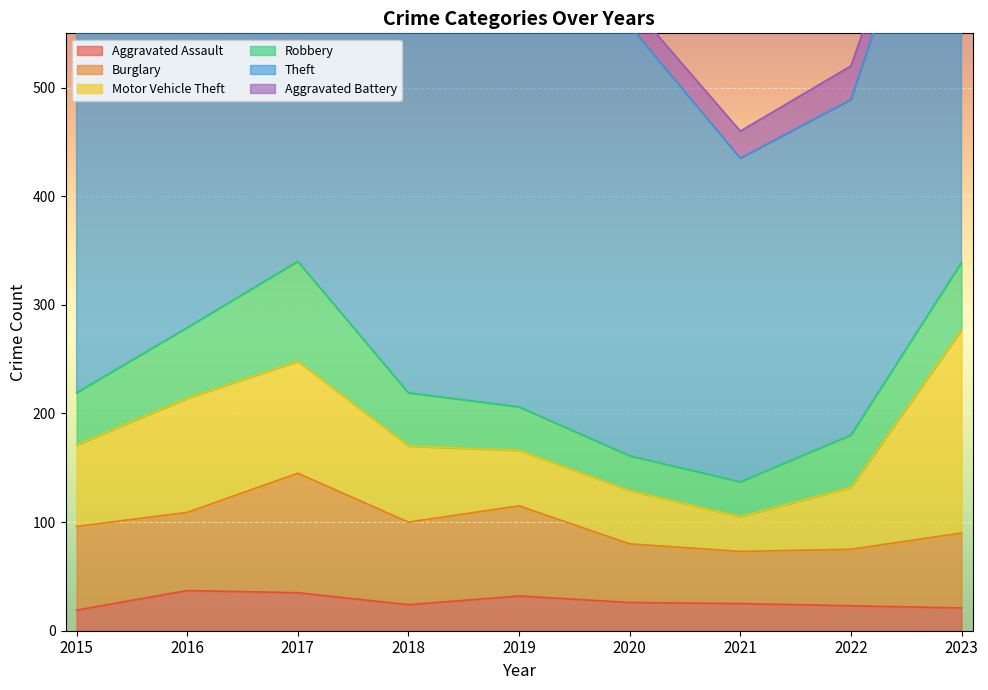

Reading right to left, extract all data points from this chart.

Aggravated Assault: 2023=21	2022=23	2021=25	2020=26	2019=32	2018=24	2017=35	2016=37	2015=19
Burglary: 2023=69	2022=52	2021=48	2020=54	2019=83	2018=76	2017=110	2016=72	2015=77
Motor Vehicle Theft: 2023=187	2022=57	2021=32	2020=49	2019=51	2018=70	2017=103	2016=105	2015=75
Robbery: 2023=62	2022=48	2021=32	2020=32	2019=40	2018=49	2017=92	2016=65	2015=48
Theft: 2023=454	2022=309	2021=298	2020=396	2019=440	2018=451	2017=449	2016=424	2015=416
Aggravated Battery: 2023=17	2022=31	2021=25	2020=21	2019=19	2018=28	2017=35	2016=21	2015=19